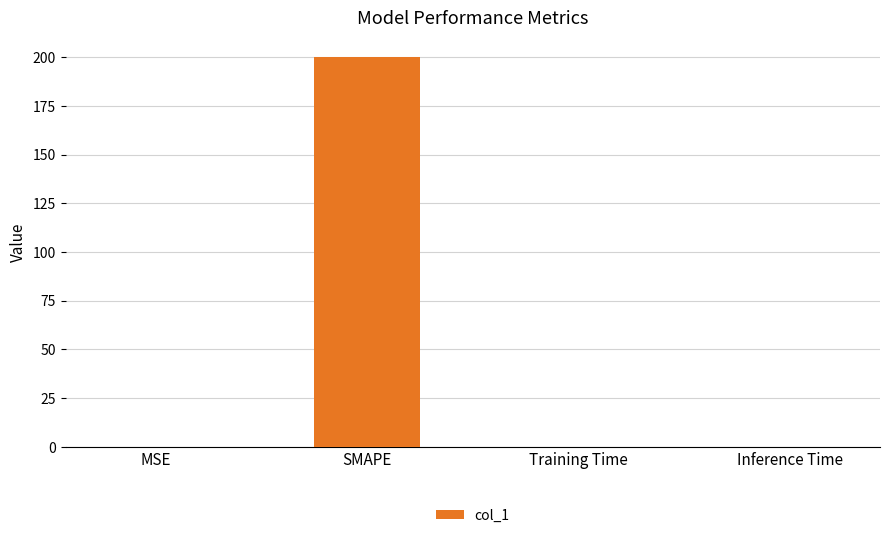

Which has a higher value, SMAPE or Inference Time?

SMAPE